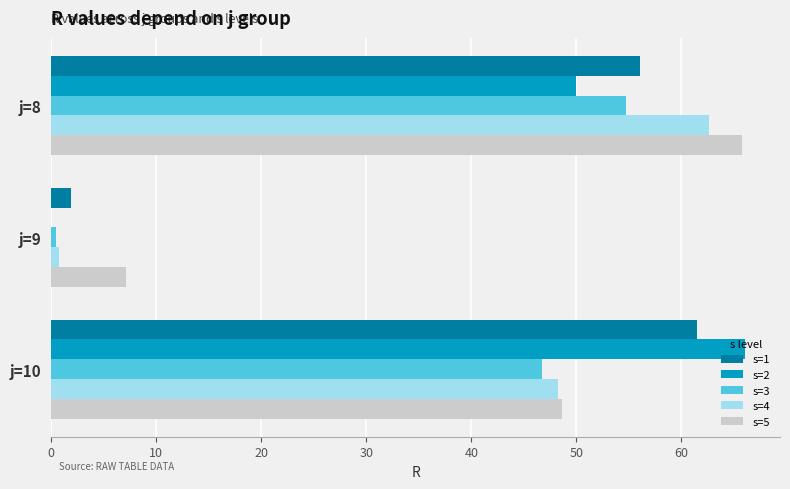

The value of s=2 at j=8 is 68.5. True or false?

False